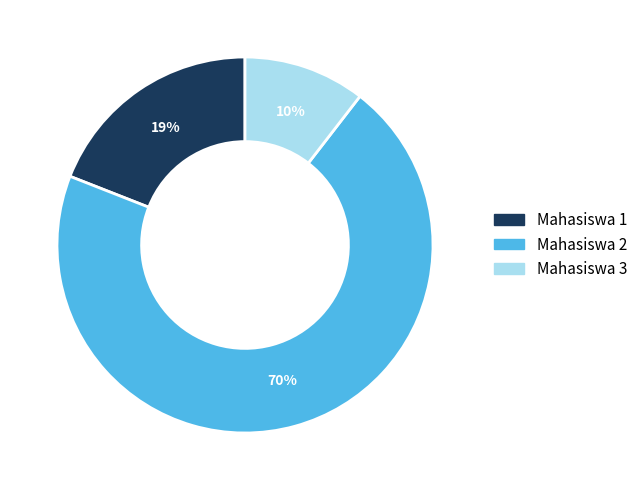

Is Mahasiswa 2 the majority of the pie?

Yes